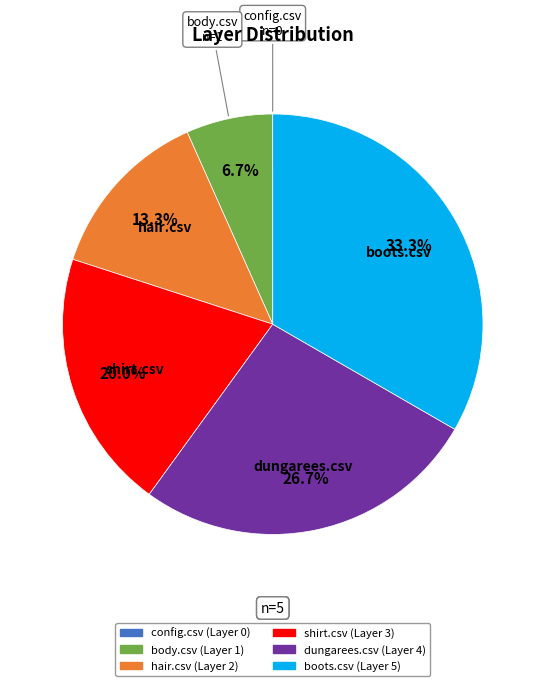

What percentage is the hair.csv slice, to the nearest percent?

13%